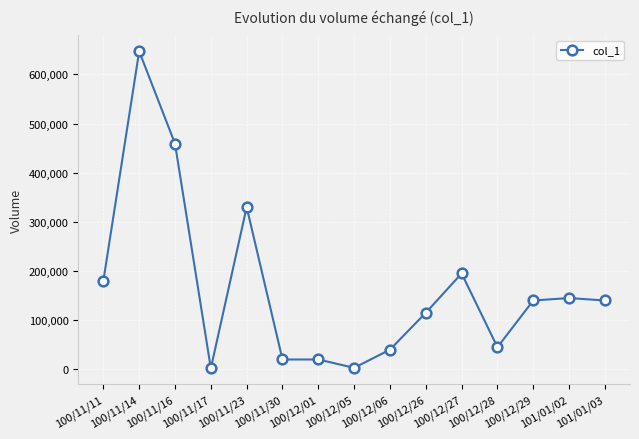

Between 100/12/05 and 100/12/28, which is larger?

100/12/28